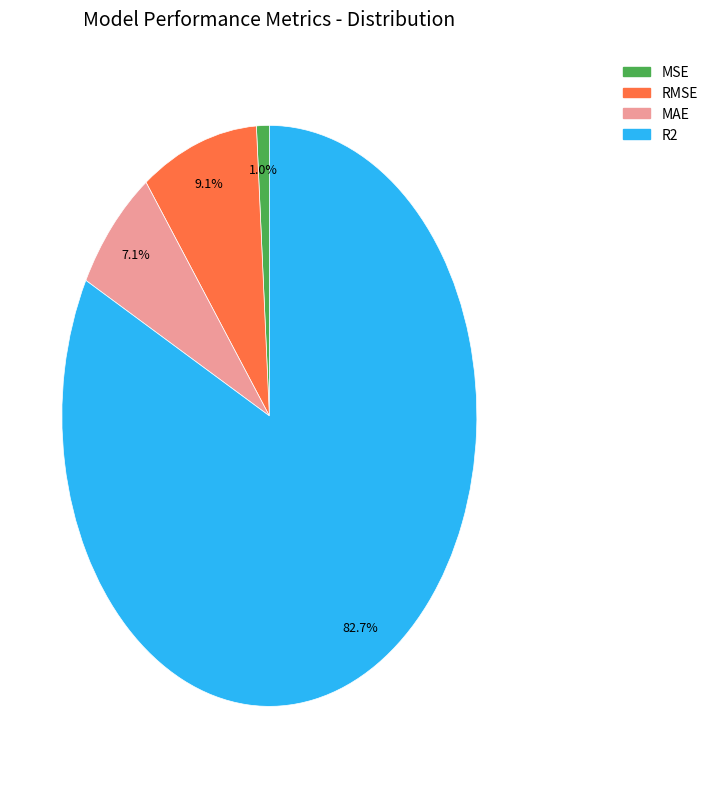

To the nearest percent, what portion does R2 represent?

83%